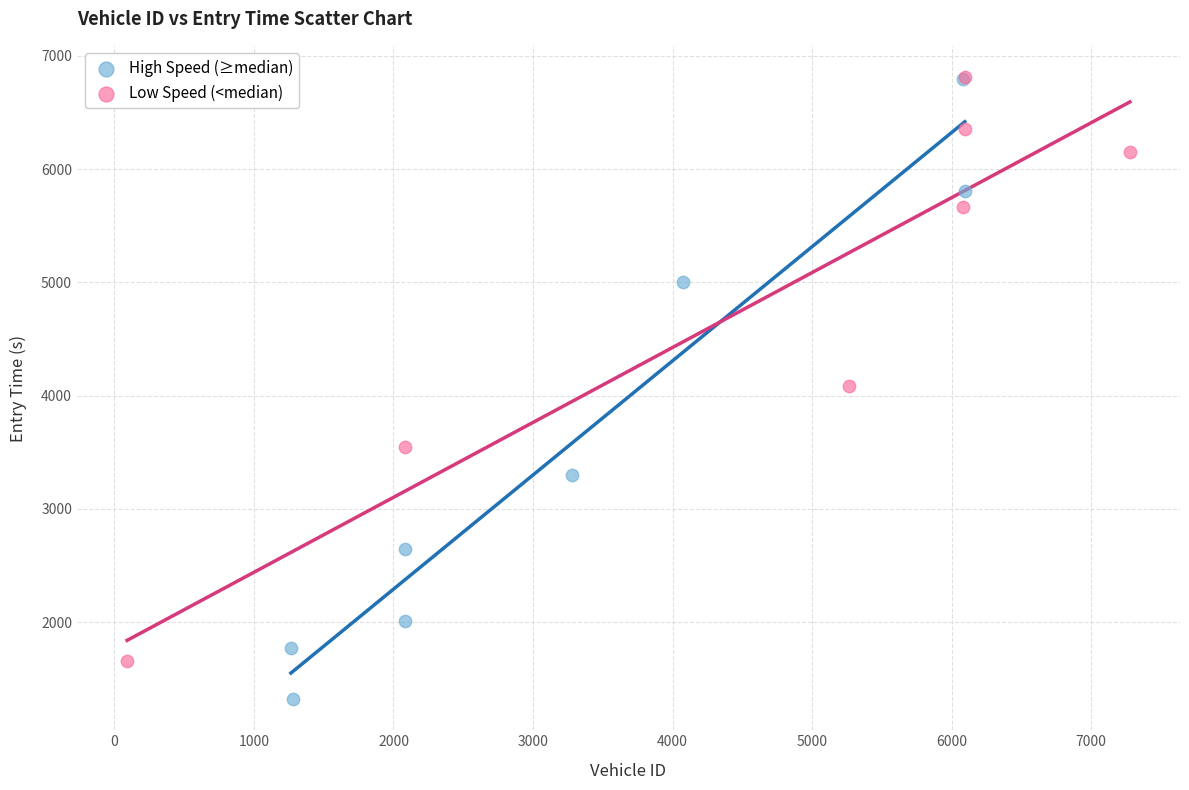

Which series has the widest spread of Y values?

High Speed (≥median)